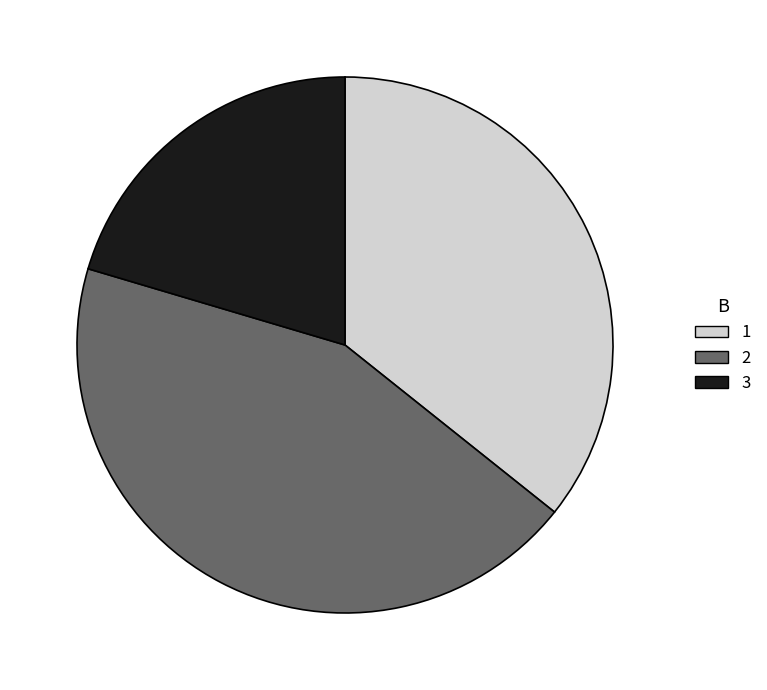

Is the sum of 3 and 2 greater than half?

Yes